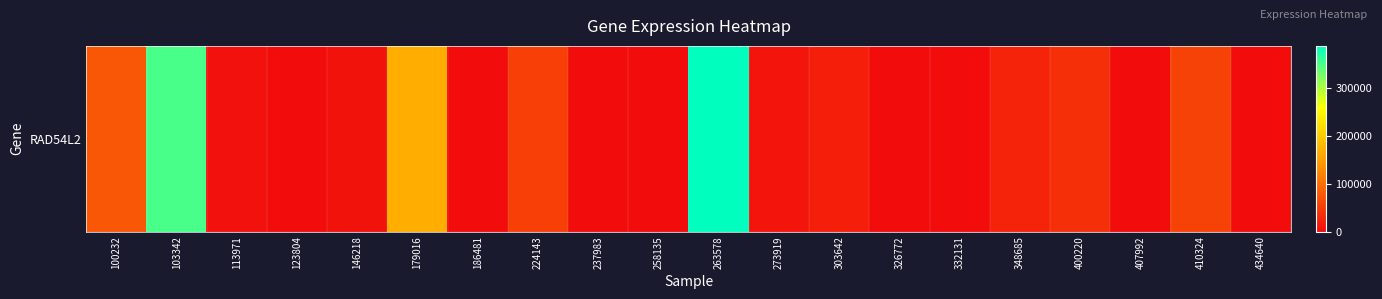

Rank the categories by value from lowest to highest.

123804, 186481, 237983, 258135, 326772, 332131, 407992, 434640, 113971, 146218, 273919, 303642, 348685, 400220, 224143, 410324, 100232, 179016, 103342, 263578